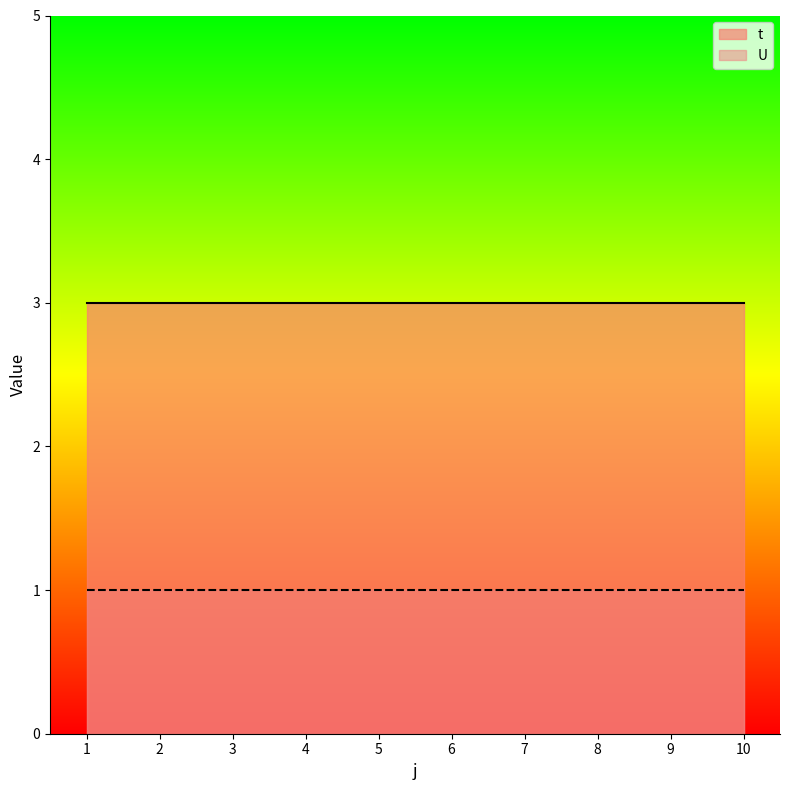

Which series has the largest total across all categories?

t